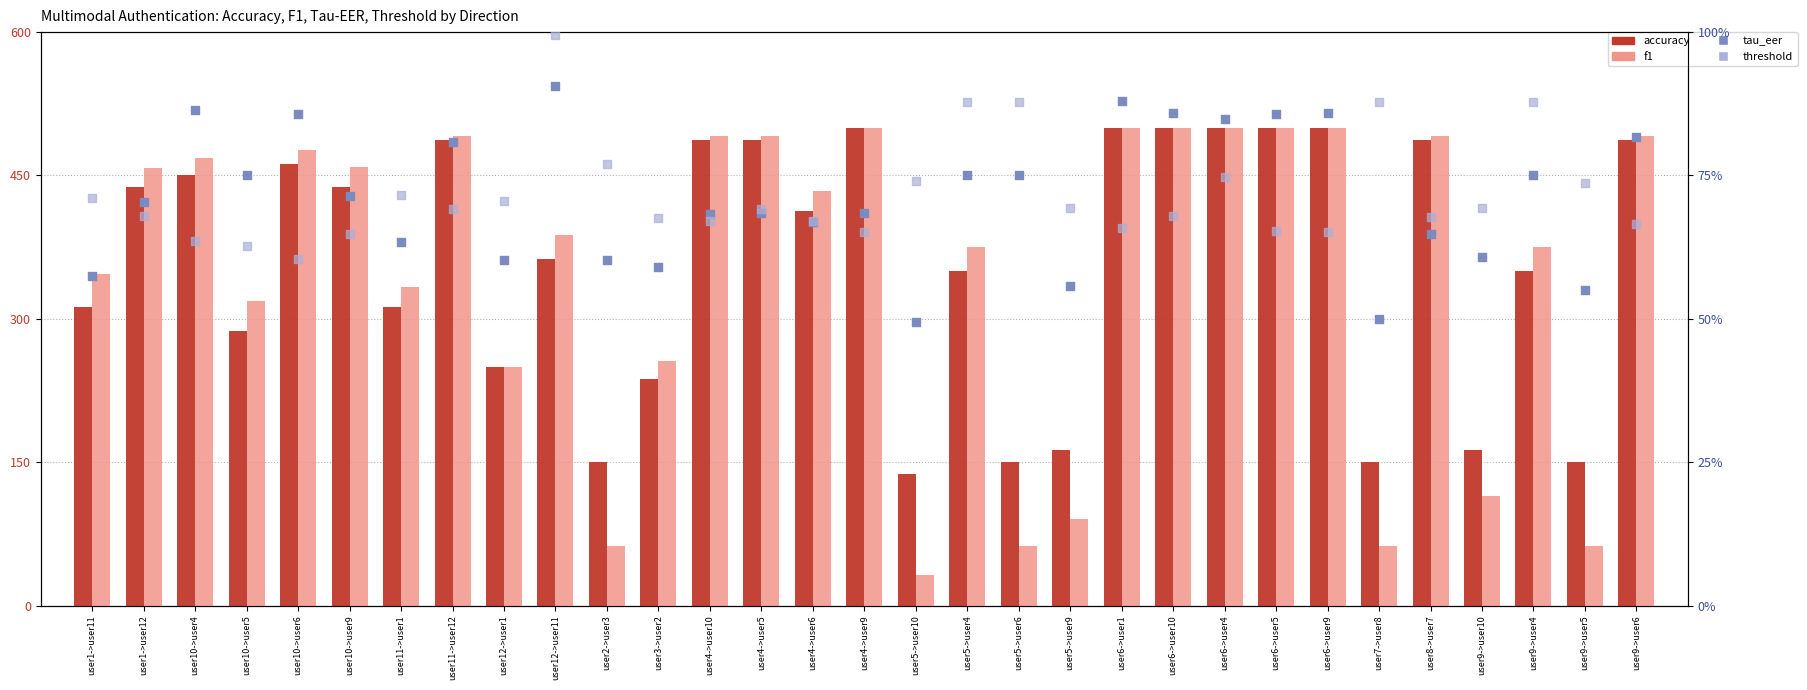

Which series reaches the minimum Y coordinate?

f1